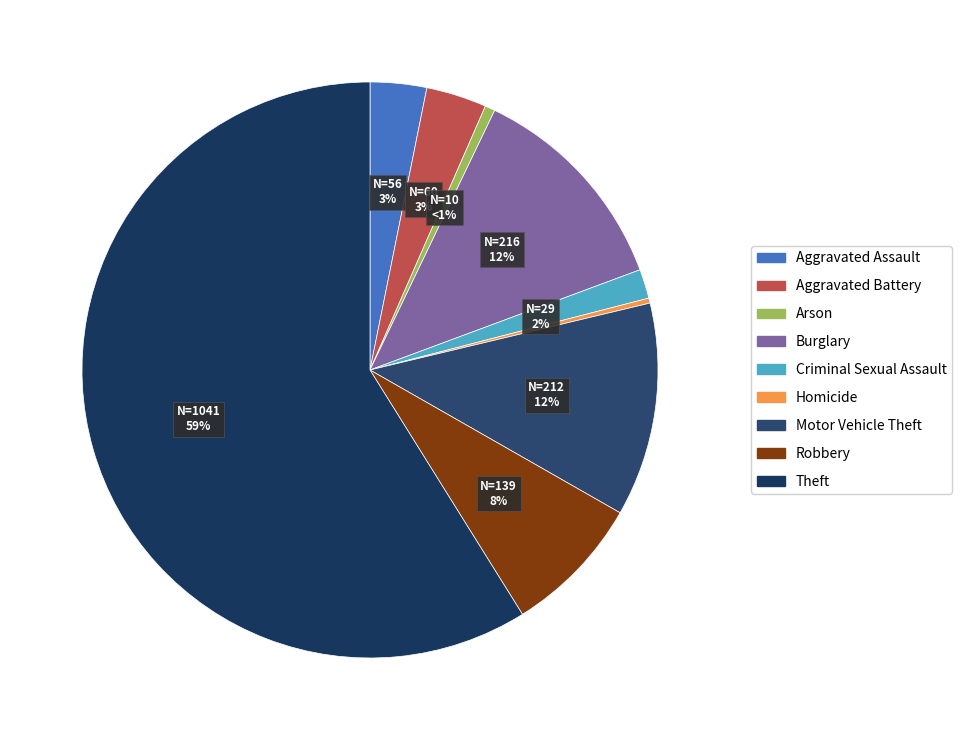

Which slice is the smallest?

Homicide